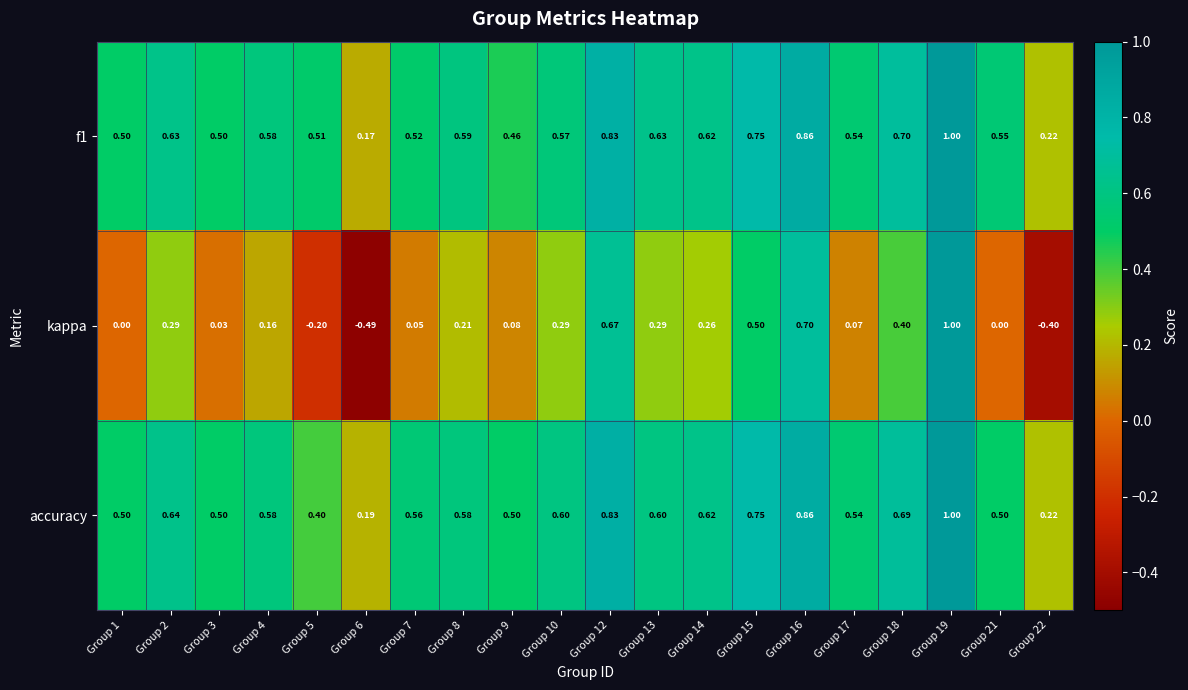

Which series has the widest spread of values?

kappa